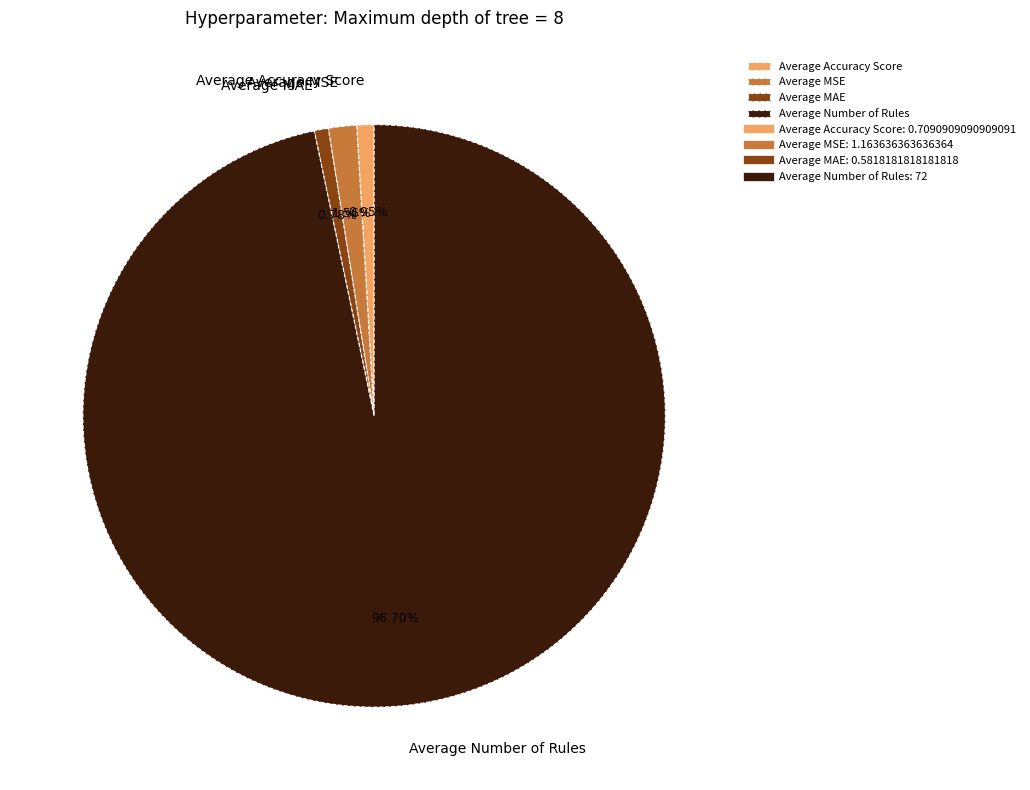

Is there any slice that represents more than half of the pie?

Yes